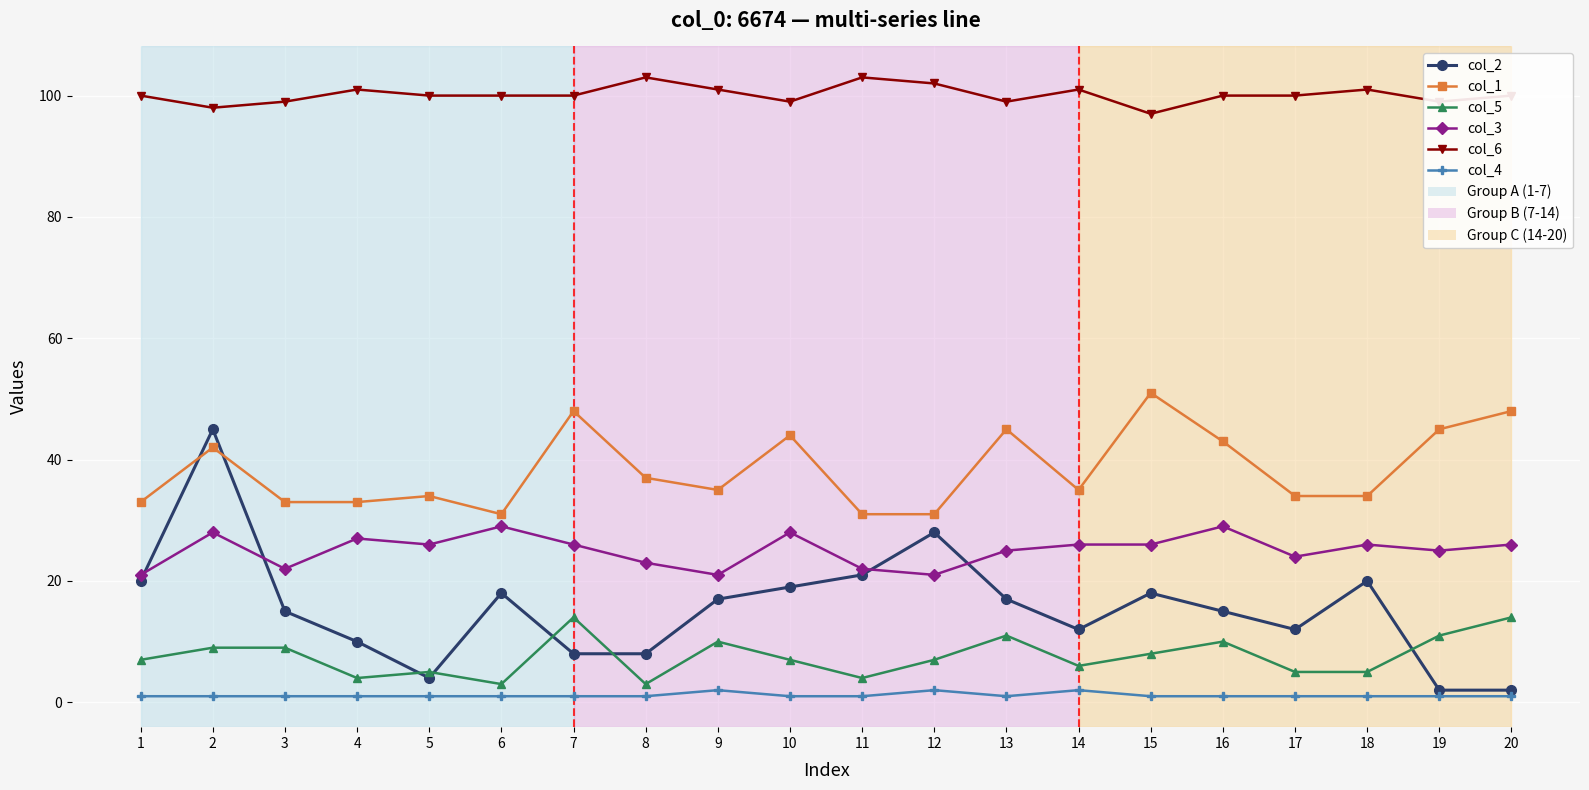

At which category does col_6 reach its first local peak?

4